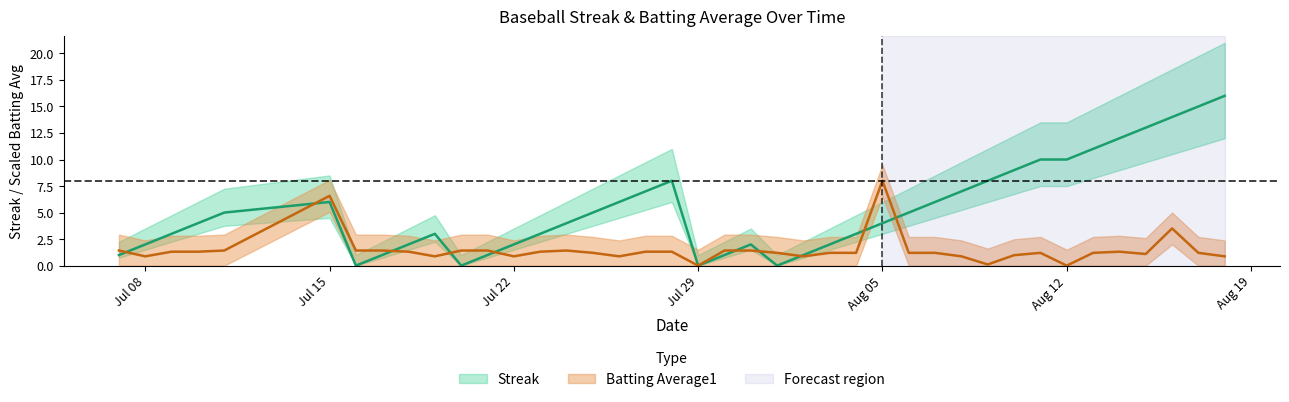

What is the sum of all streak values?

212.0